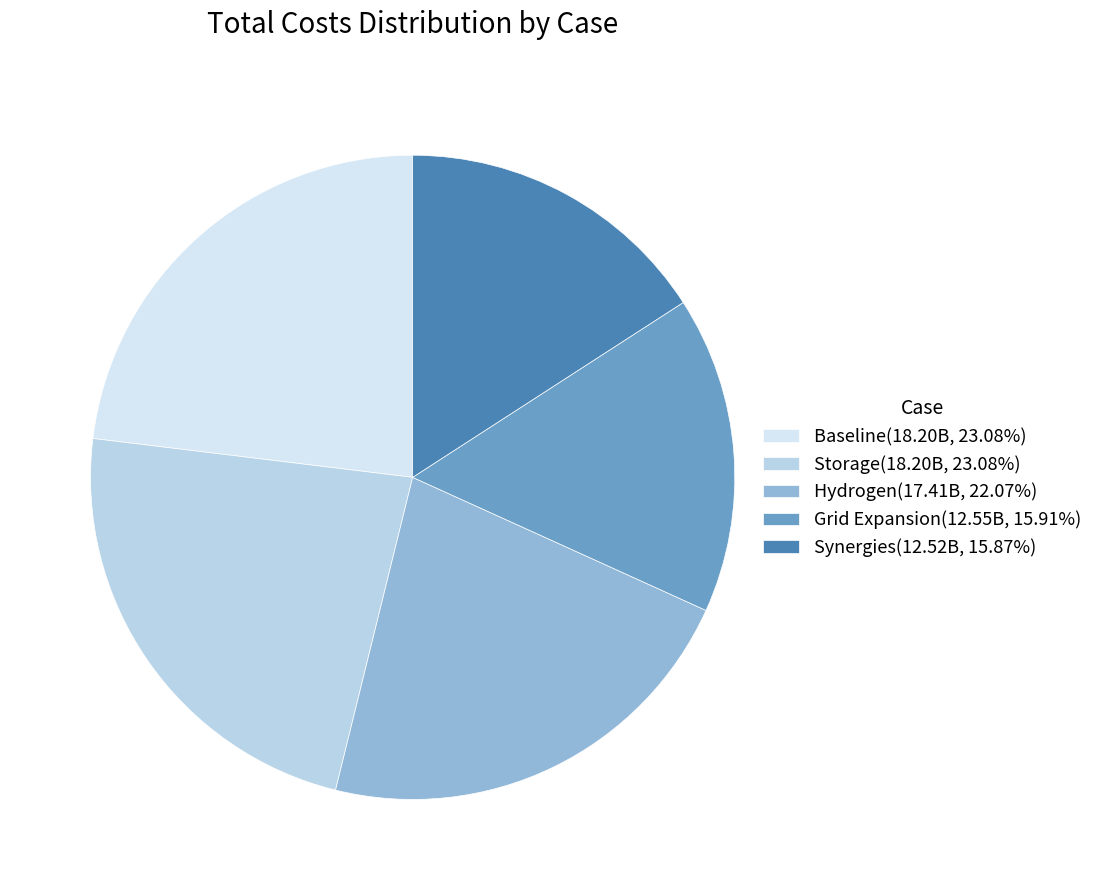

What is the largest slice in the pie chart?

Baseline